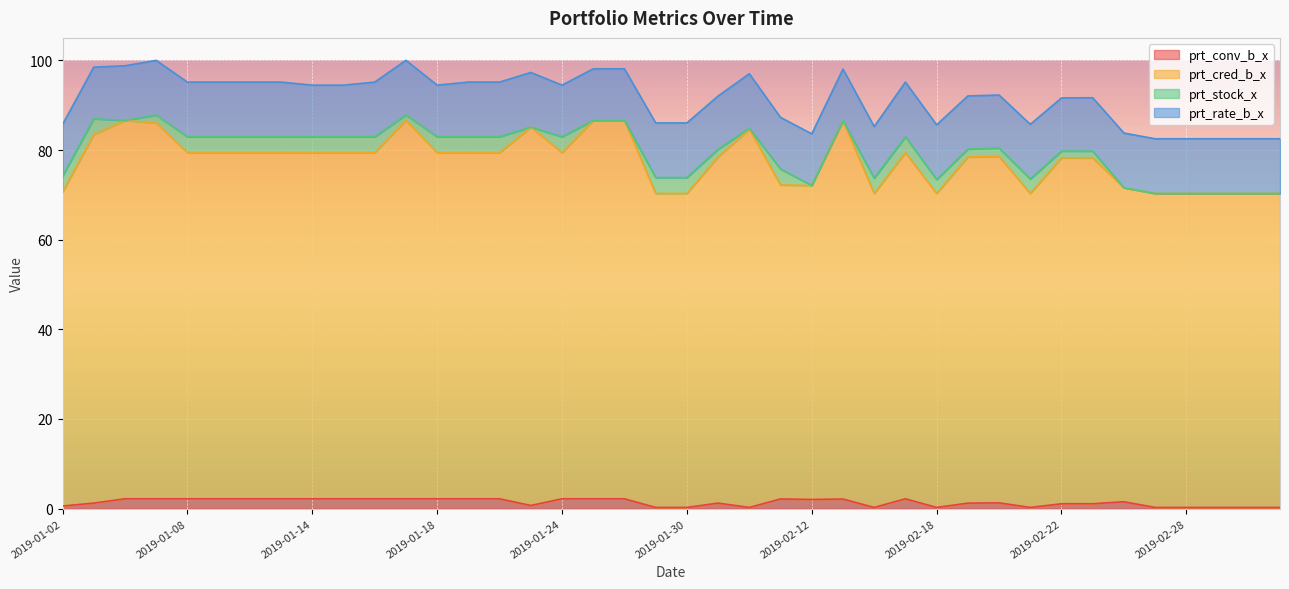

What is the maximum value for prt_conv_b_x?

2.2